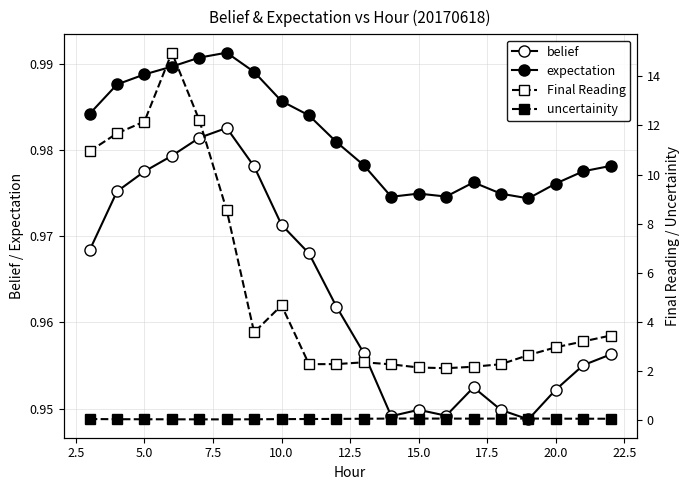

Is this an area chart (filled region under the line)?

No